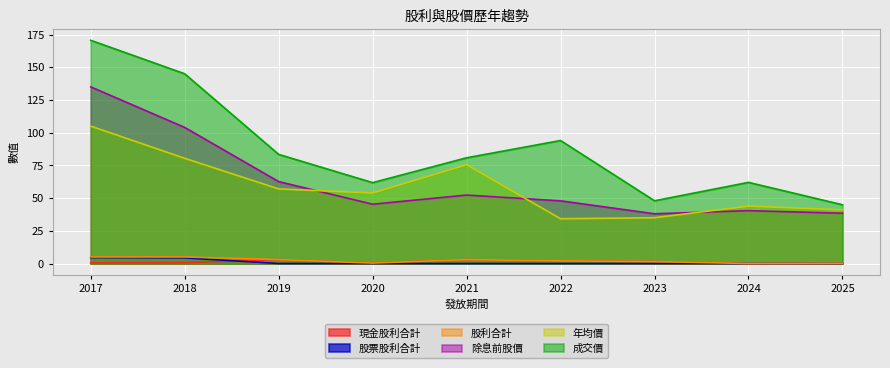

Which has a higher value, 2021 or 2025?

2021